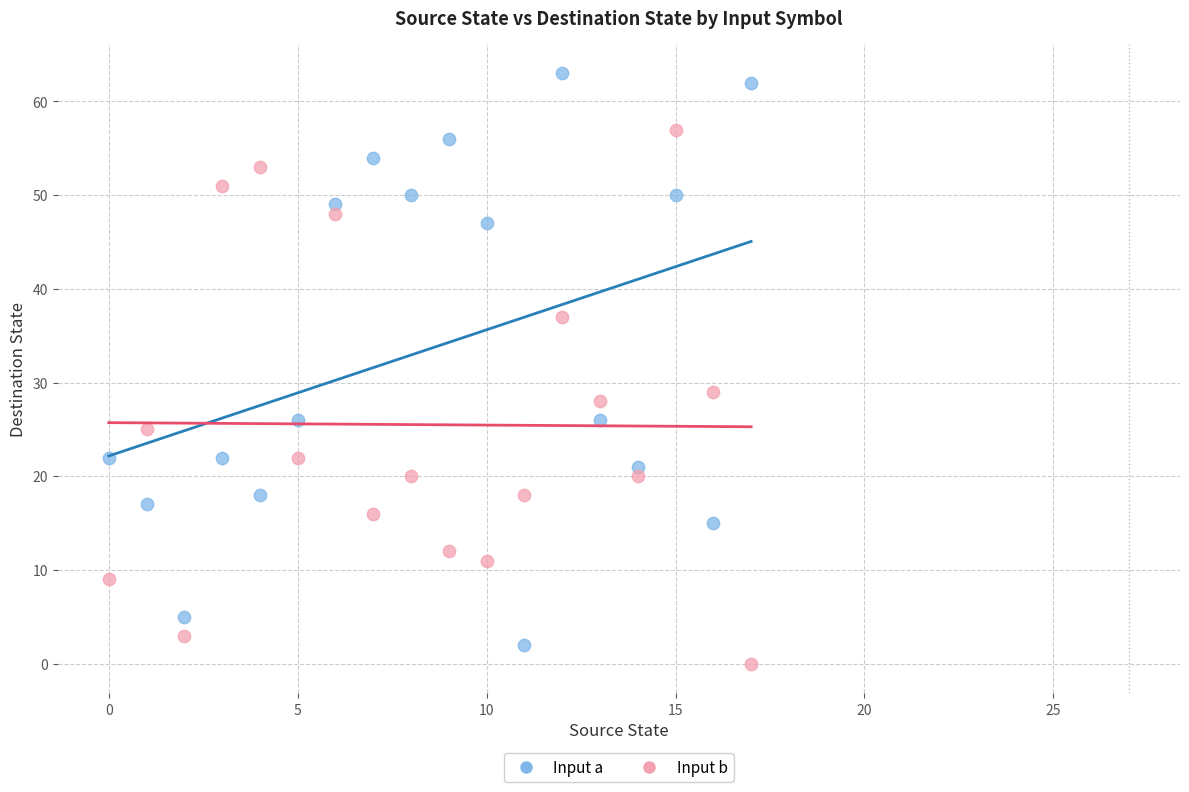

Which series has the largest Y range (max minus min)?

Input a